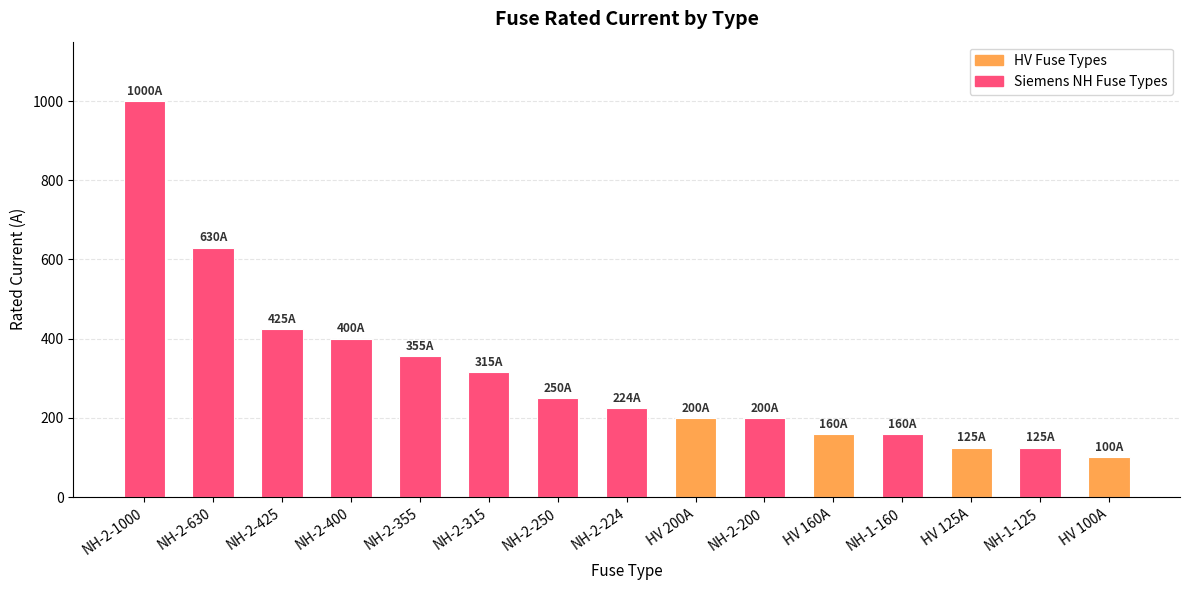

Reading right to left, what are all the values shown in this chart?

HV 100A=100	NH-1-125=125	HV 125A=125	NH-1-160=160	HV 160A=160	NH-2-200=200	HV 200A=200	NH-2-224=224	NH-2-250=250	NH-2-315=315	NH-2-355=355	NH-2-400=400	NH-2-425=425	NH-2-630=630	NH-2-1000=1000